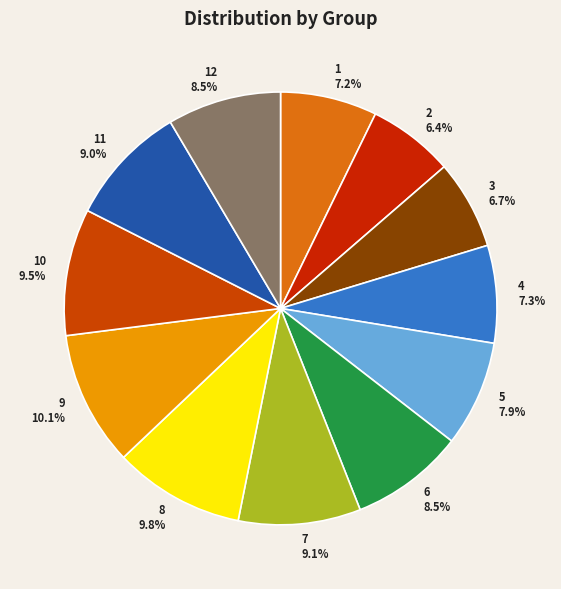

Approximately how many times larger is the value at 2 compared to 8?

0.7